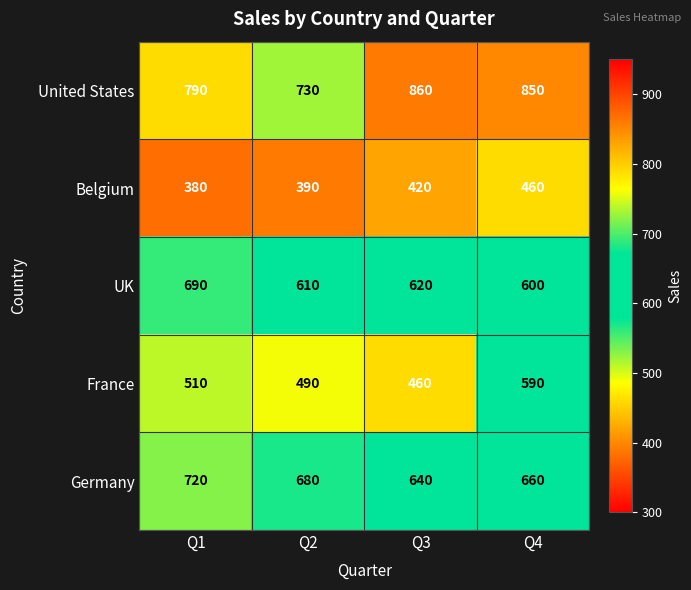

Reading left to right, what are all the values shown in this chart?

United States: Q1=790	Q2=730	Q3=860	Q4=850
Belgium: Q1=380	Q2=390	Q3=420	Q4=460
UK: Q1=690	Q2=610	Q3=620	Q4=600
France: Q1=510	Q2=490	Q3=460	Q4=590
Germany: Q1=720	Q2=680	Q3=640	Q4=660